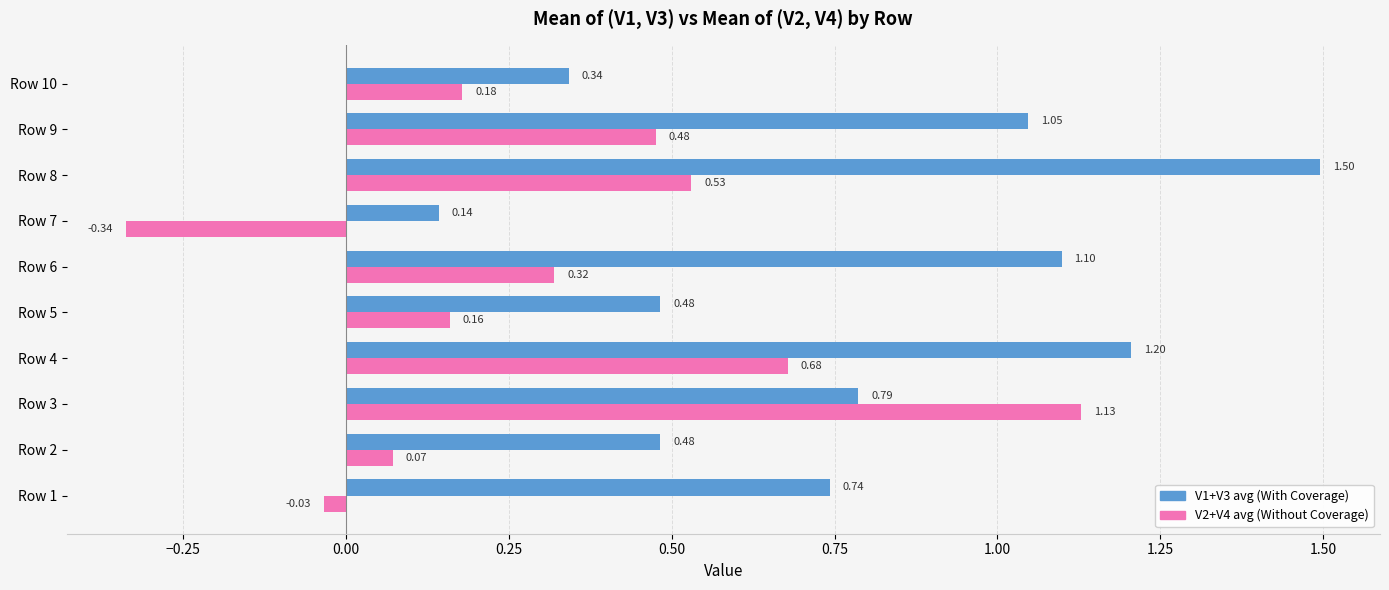

What is the total value across all series at Row 2?

0.6